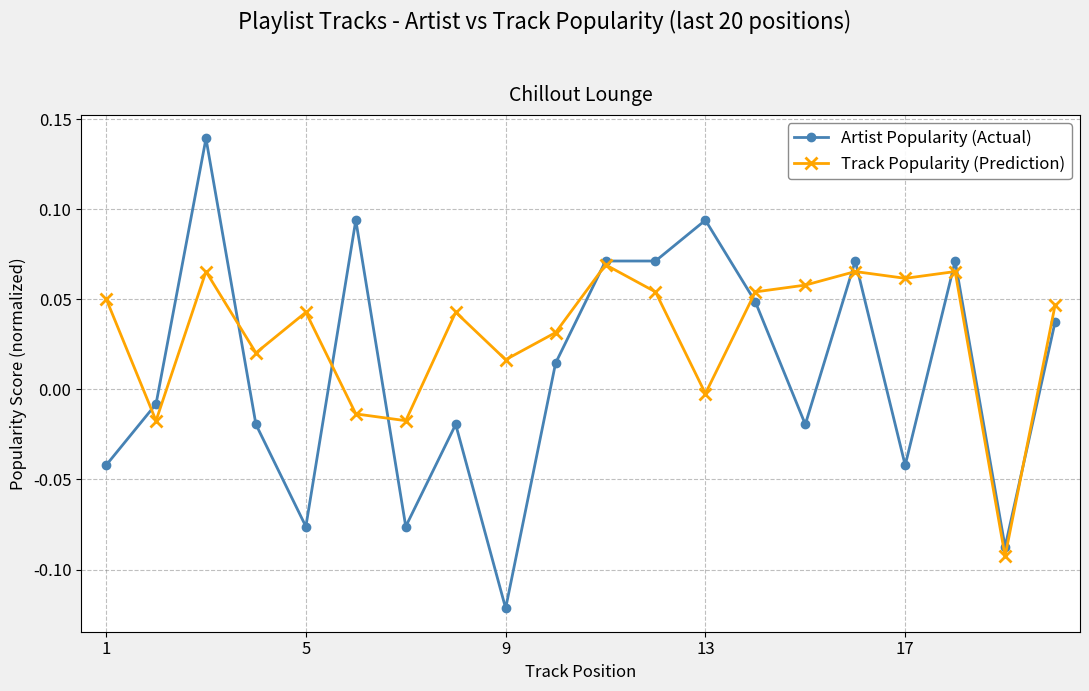

True or false: Artist Popularity (Actual) has more than 1 interior local peaks.

True